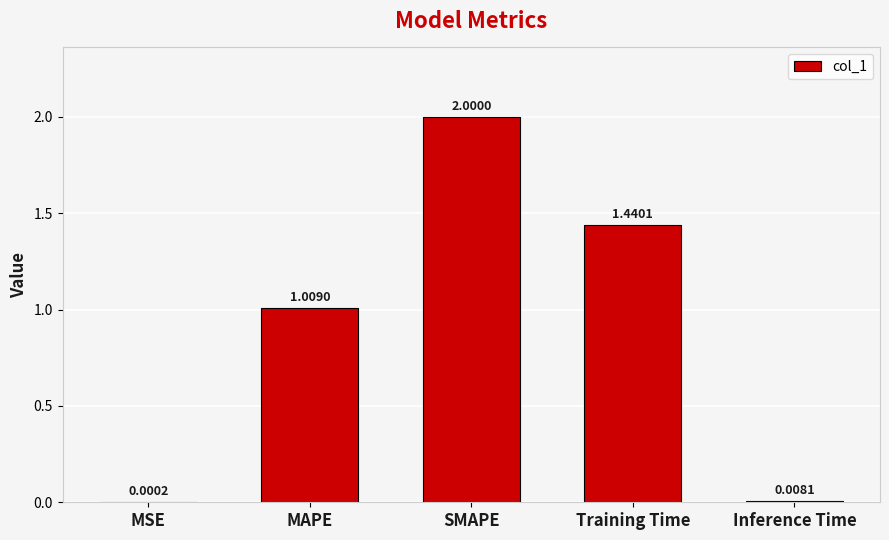

Which category has the highest value across all series?

SMAPE